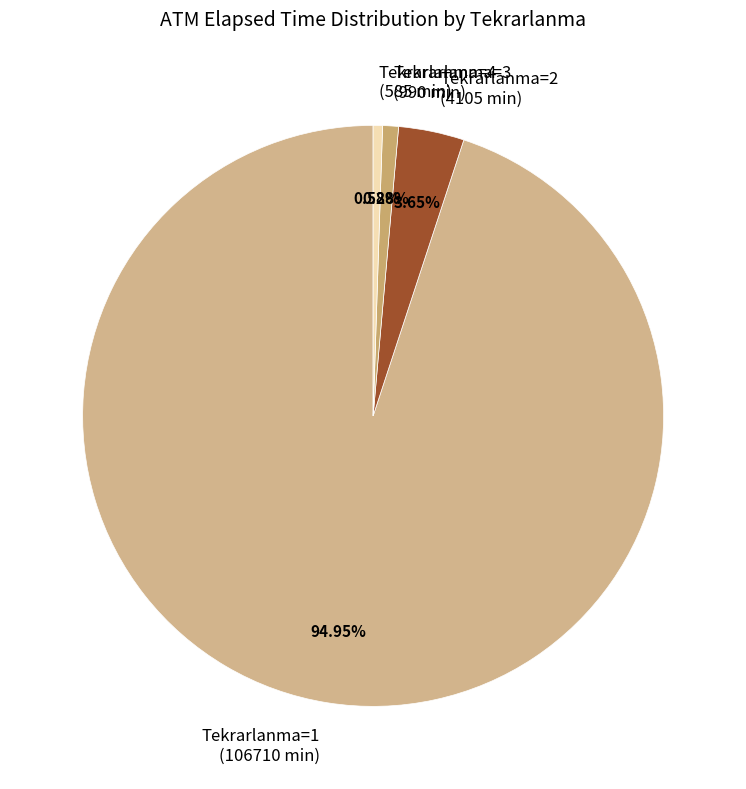

Which has a higher value, Tekrarlanma=3 (990 min) or Tekrarlanma=2 (4105 min)?

Tekrarlanma=2 (4105 min)